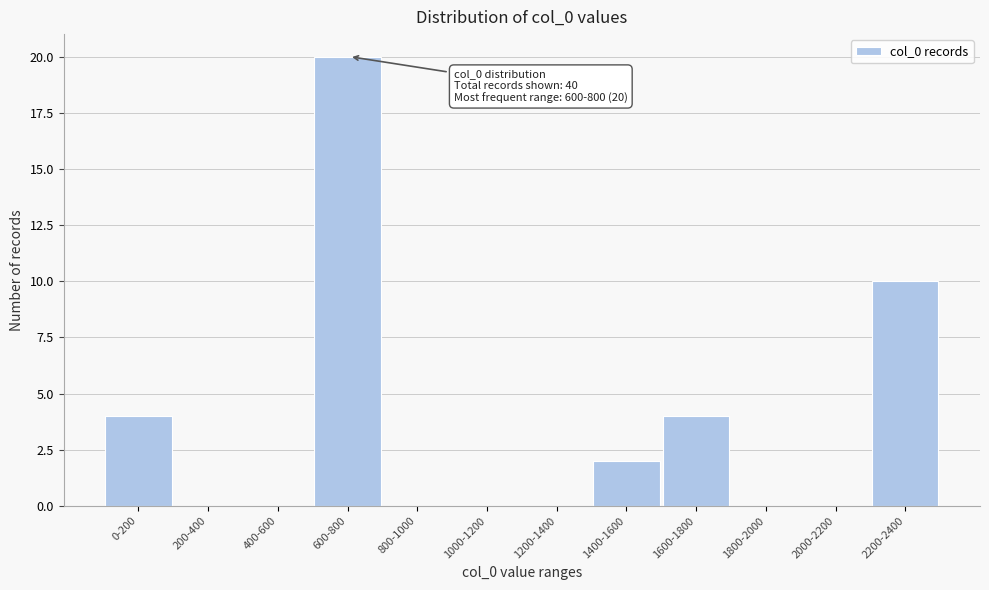

Reading left to right, what are all the values shown in this chart?

0-200=4	200-400=0	400-600=0	600-800=20	800-1000=0	1000-1200=0	1200-1400=0	1400-1600=2	1600-1800=4	1800-2000=0	2000-2200=0	2200-2400=10